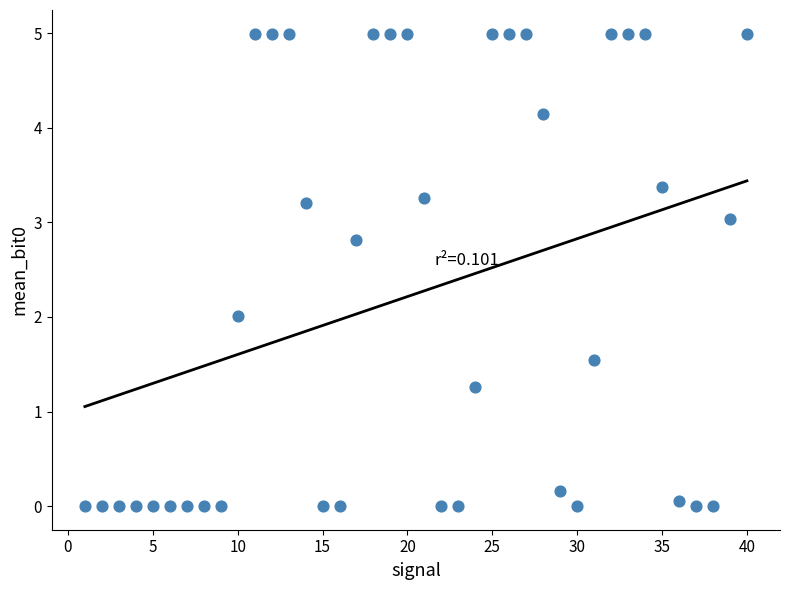

What is the range of Y values (max minus min)?

5.0